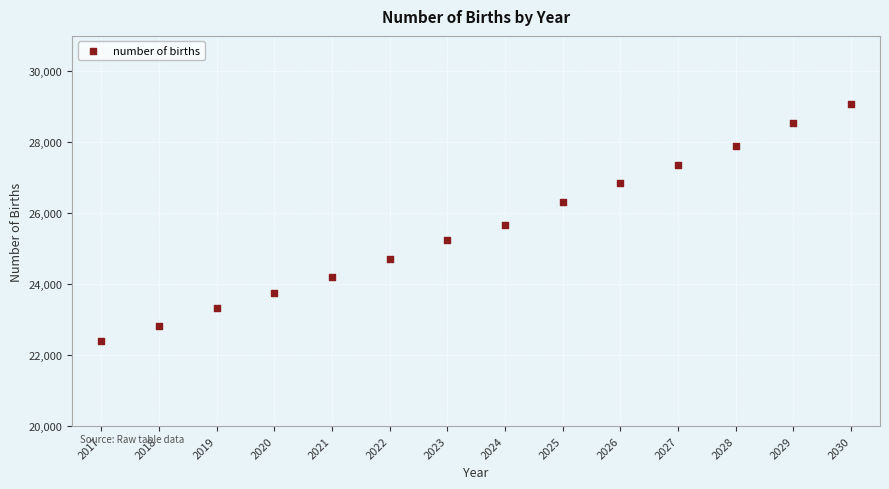

What is the range of Y values (max minus min)?

6683.7